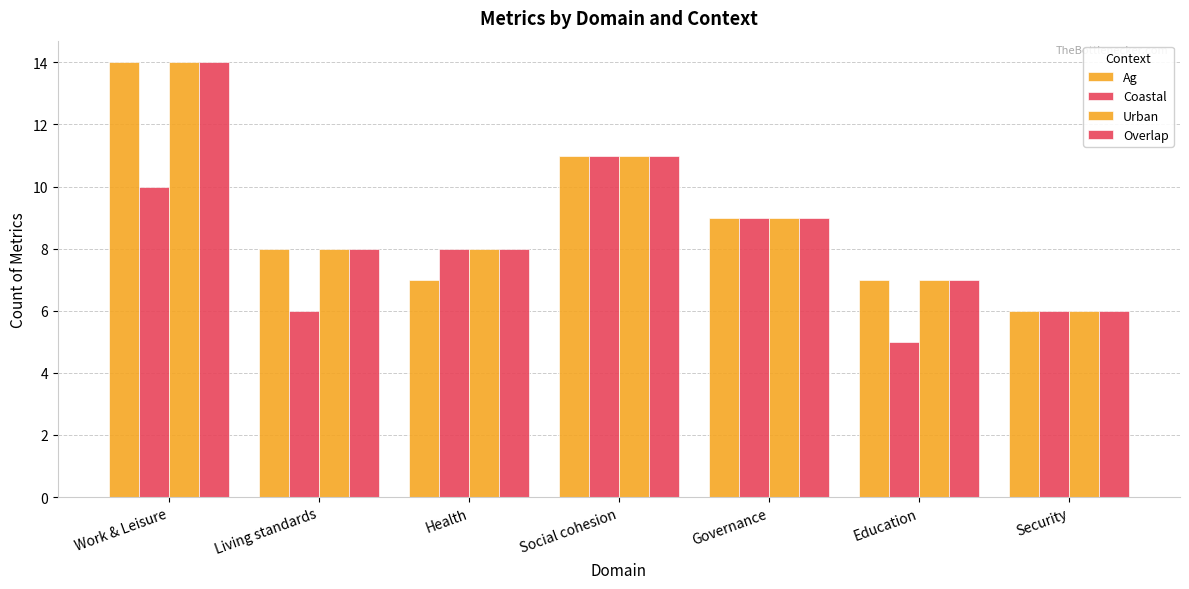

Is it true that Ag equals 8 at Living standards?

True